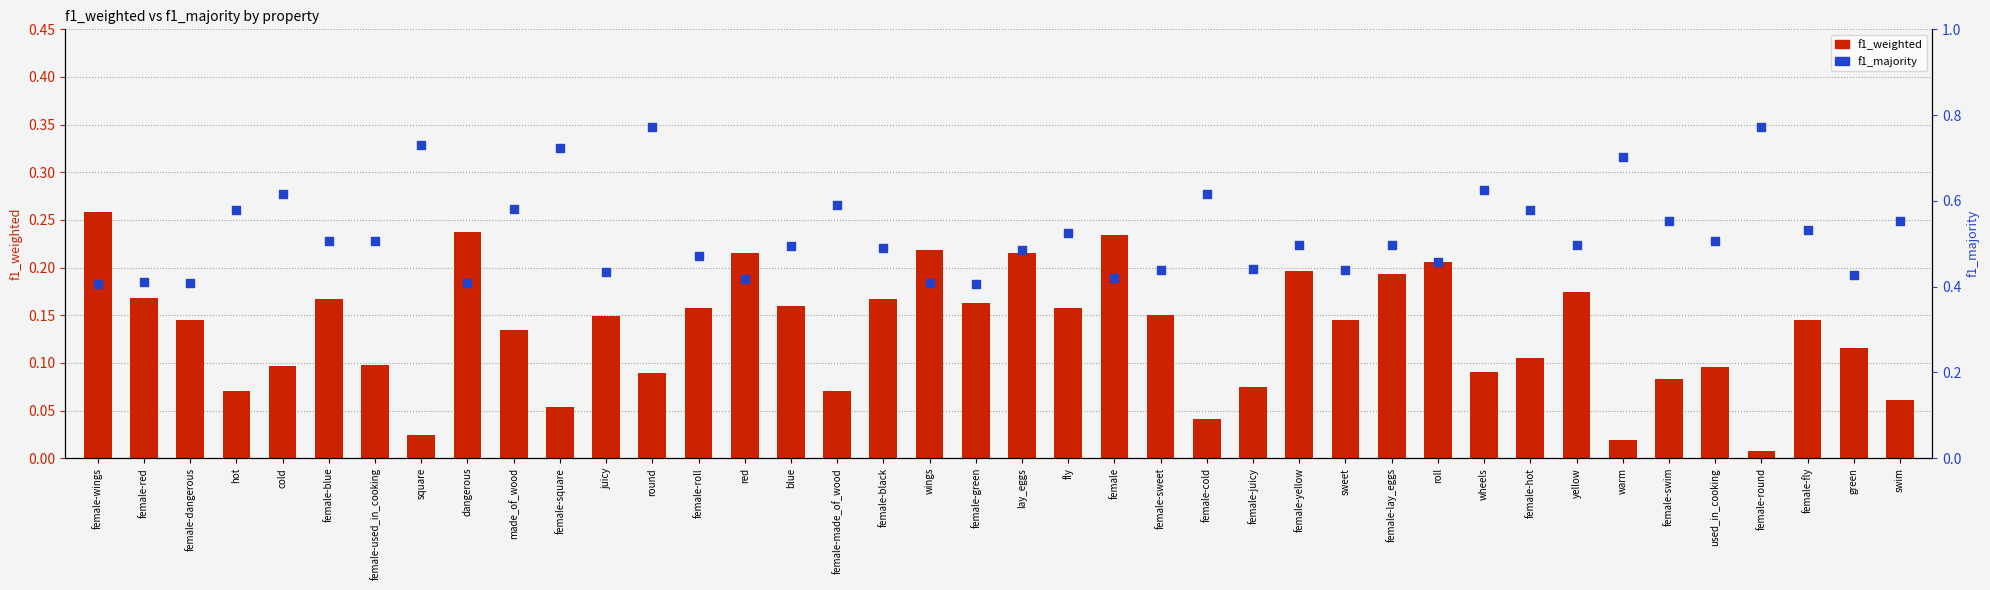

At which category is the sum across all series the highest?

round